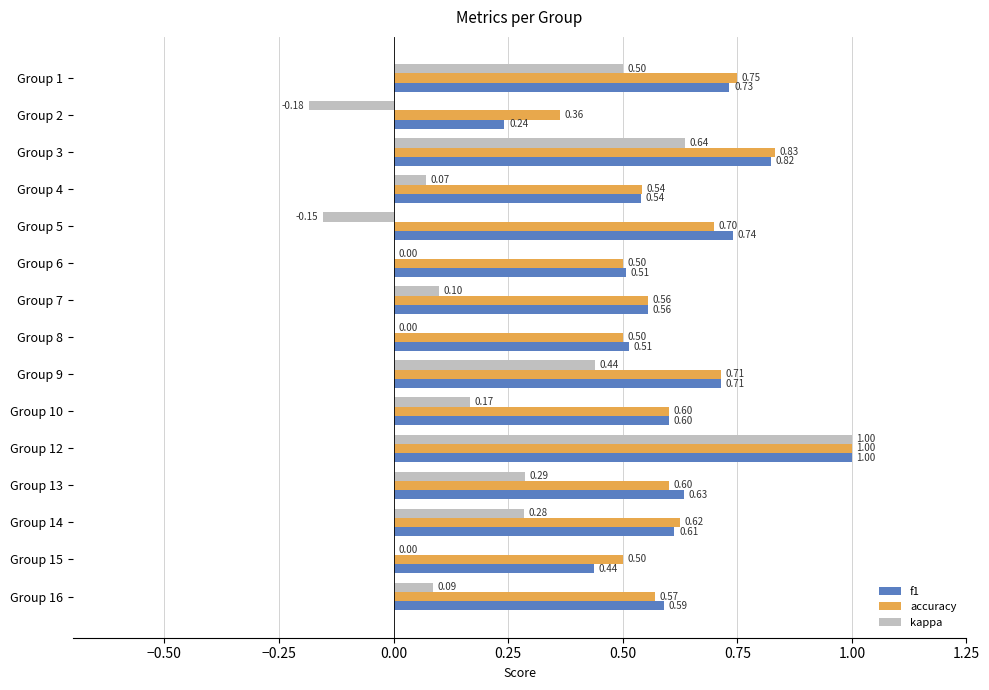

Between Group 1 and Group 3, which series saw the biggest shift?

kappa